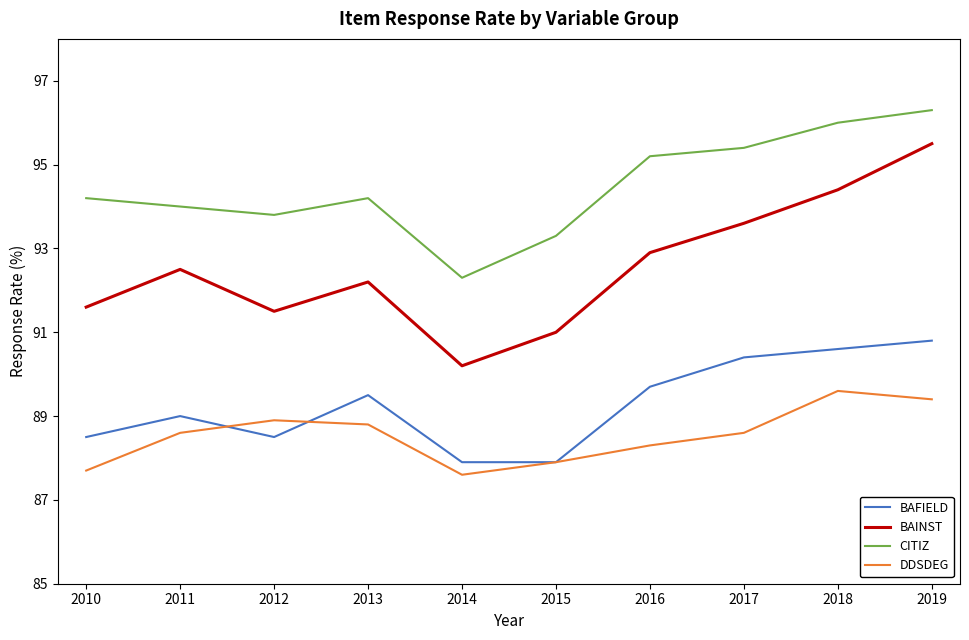

How many lines are shown in the chart?

4